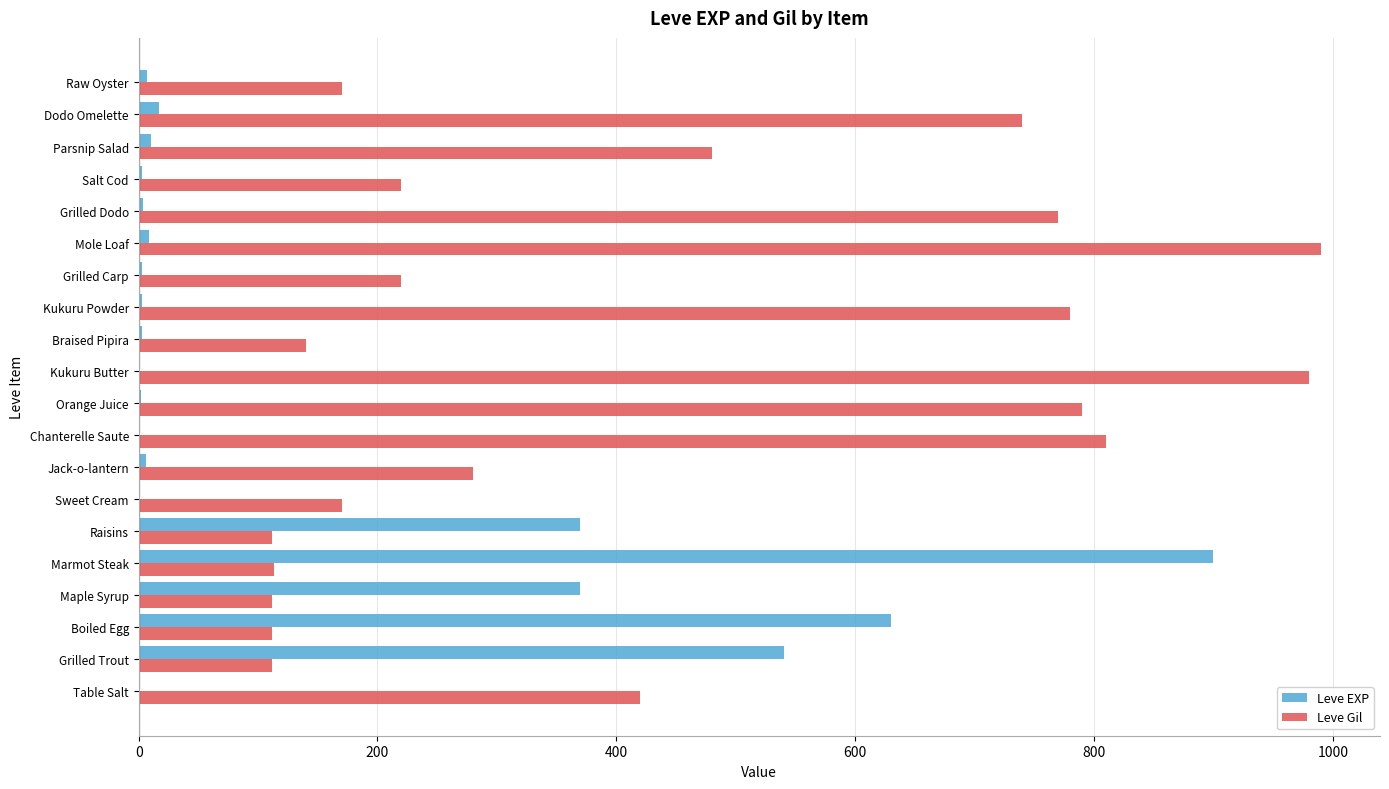

Which series has the largest total across all categories?

Leve Gil